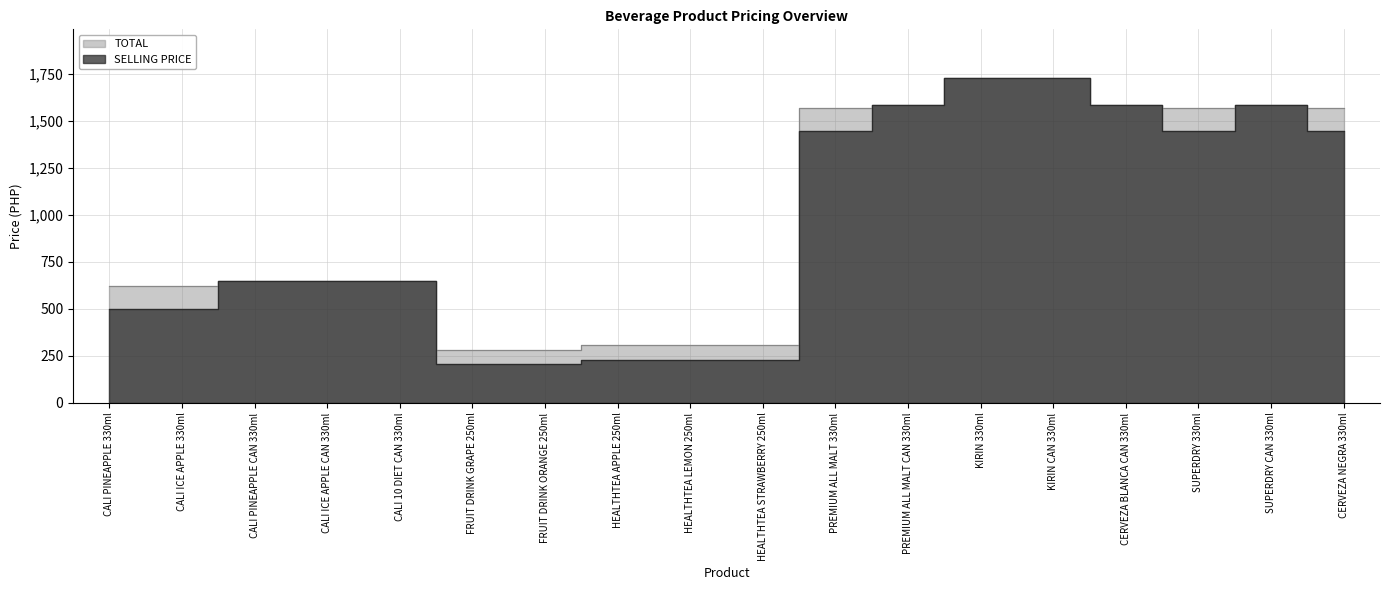

What position from the right is HEALTHTEA STRAWBERRY 250ml?

9